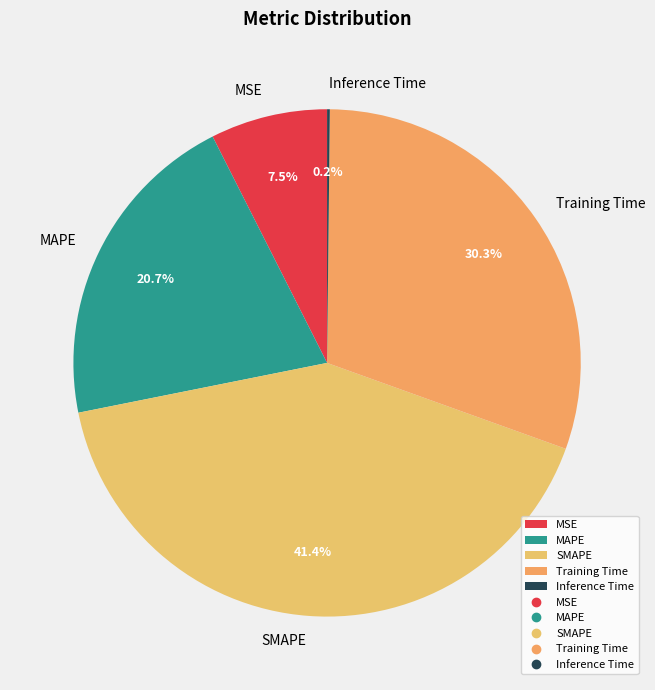

True or false: MAPE accounts for 21% of the total.

True